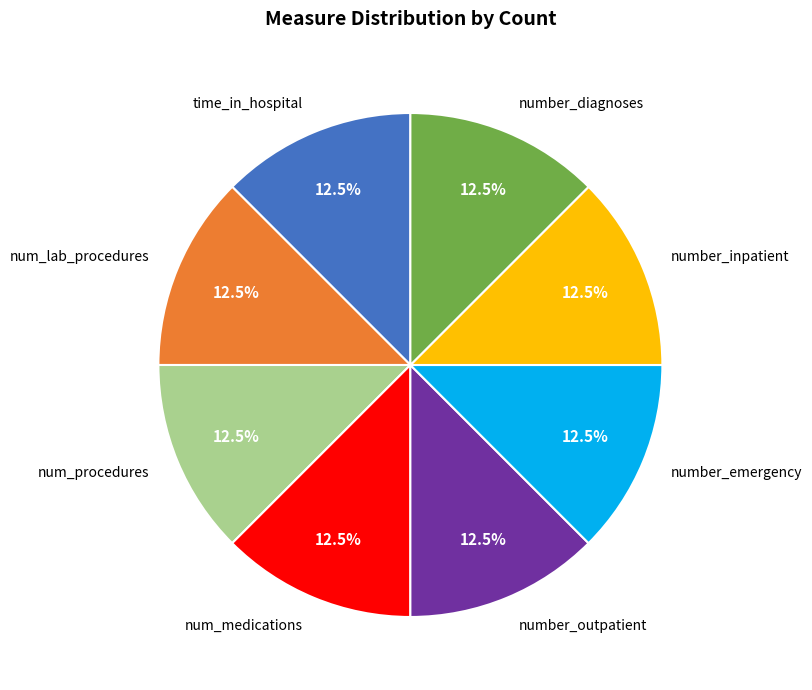

What is the ratio of the value at number_inpatient to the value at num_lab_procedures?

1.0